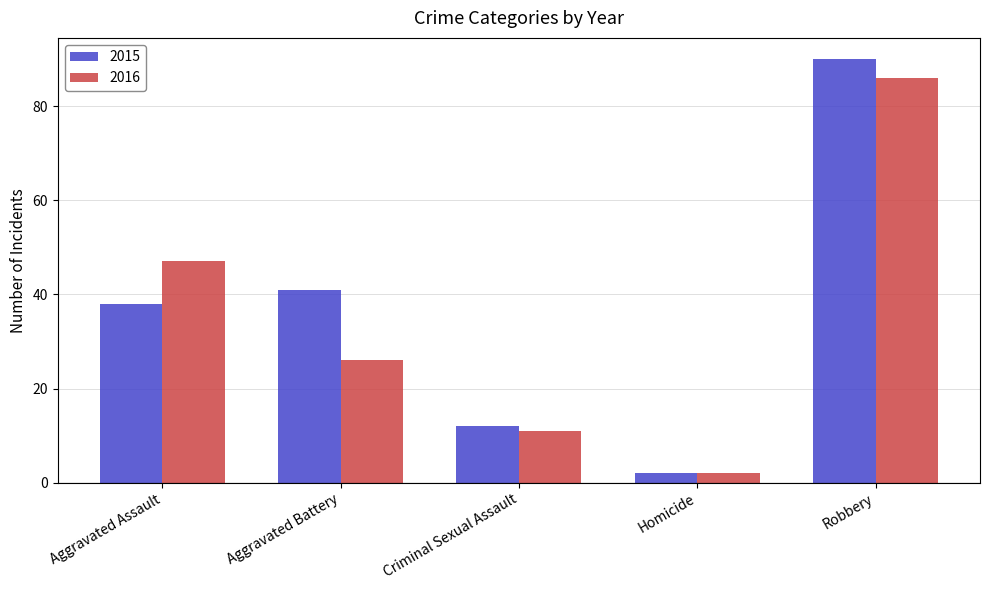

Read the 2016 value at Criminal Sexual Assault.

11